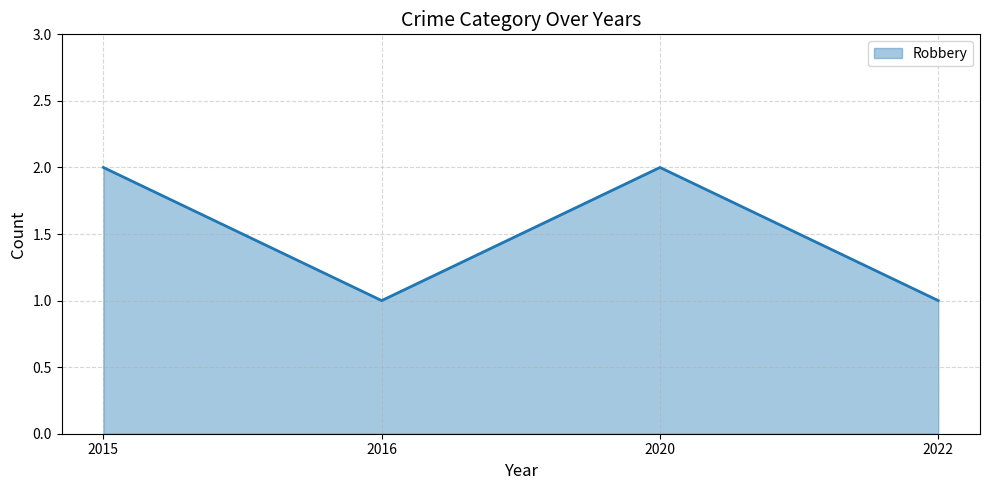

Reading left to right, transcribe all the data shown in this chart.

2015=2	2016=1	2020=2	2022=1